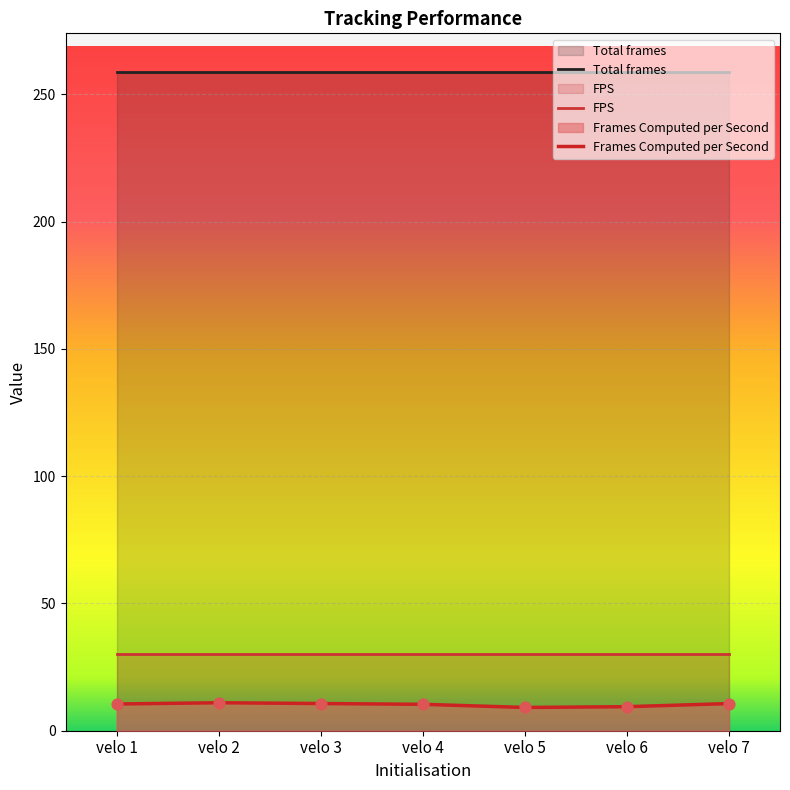

Which series has the largest total across all categories?

Total frames